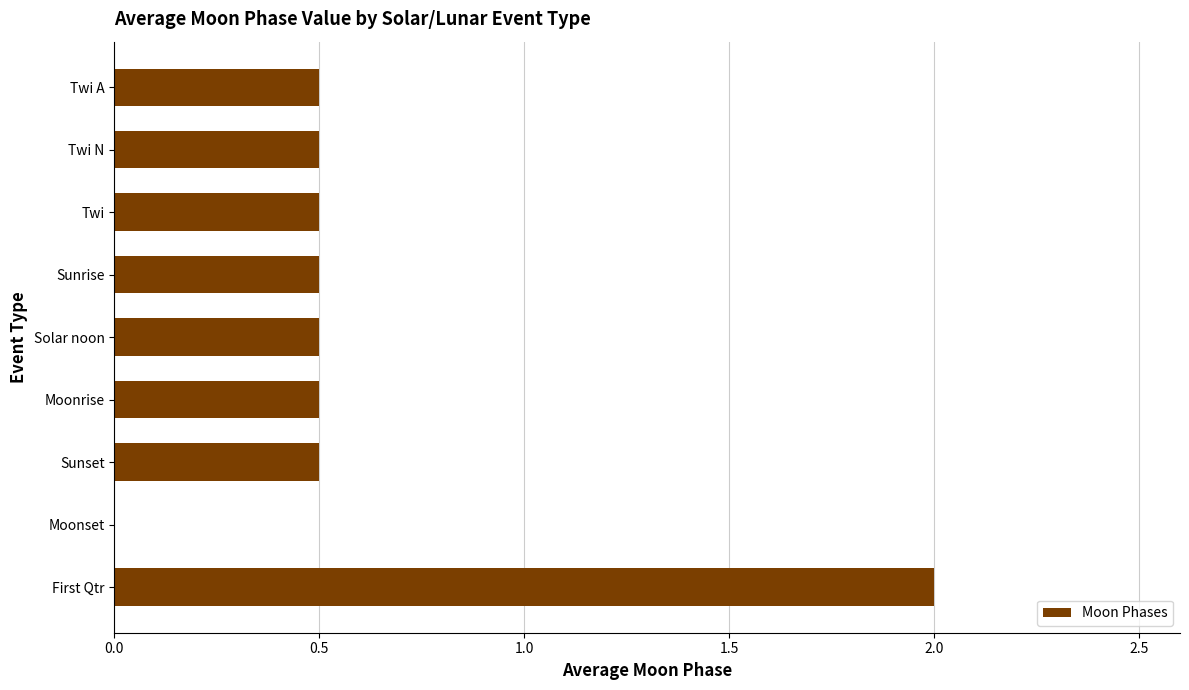

What is the greatest value displayed?

2.0